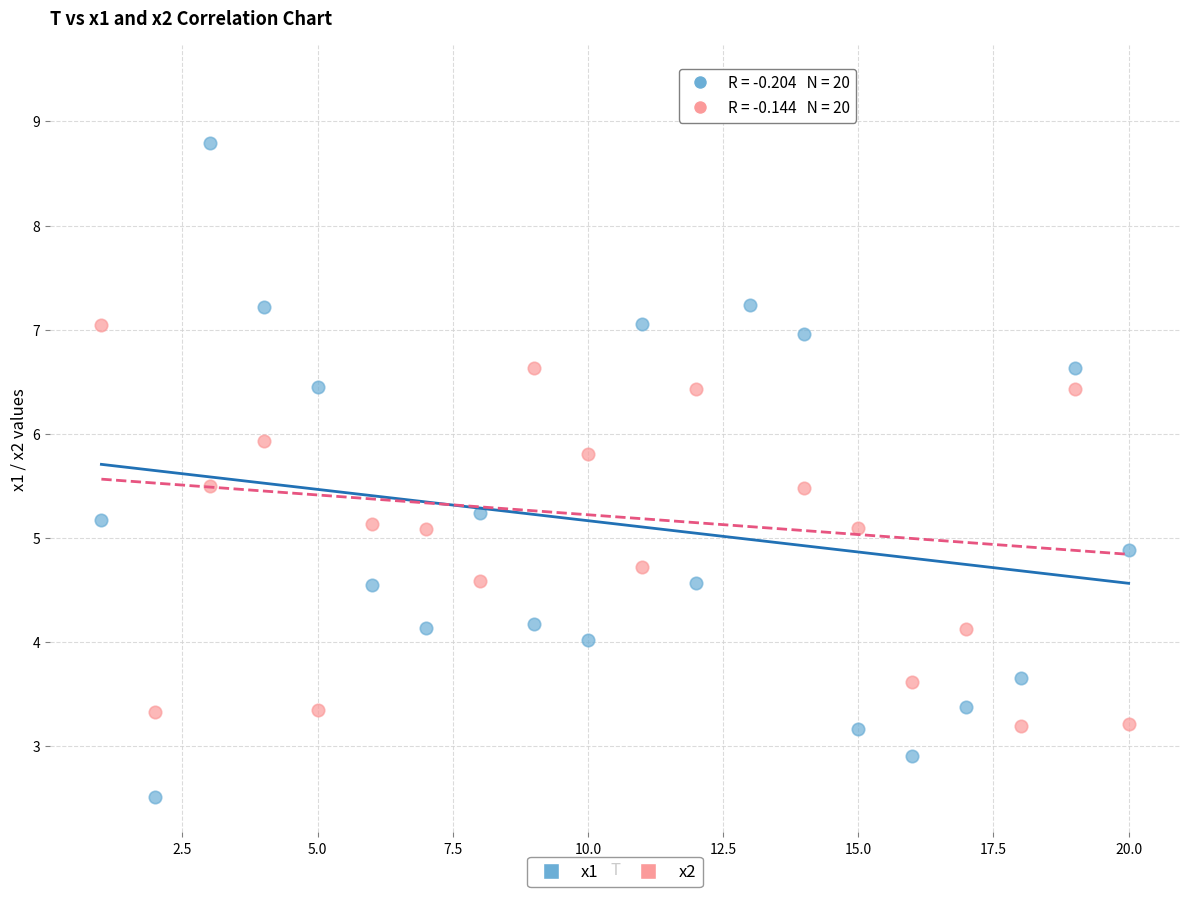

Which series reaches the minimum Y coordinate?

x1